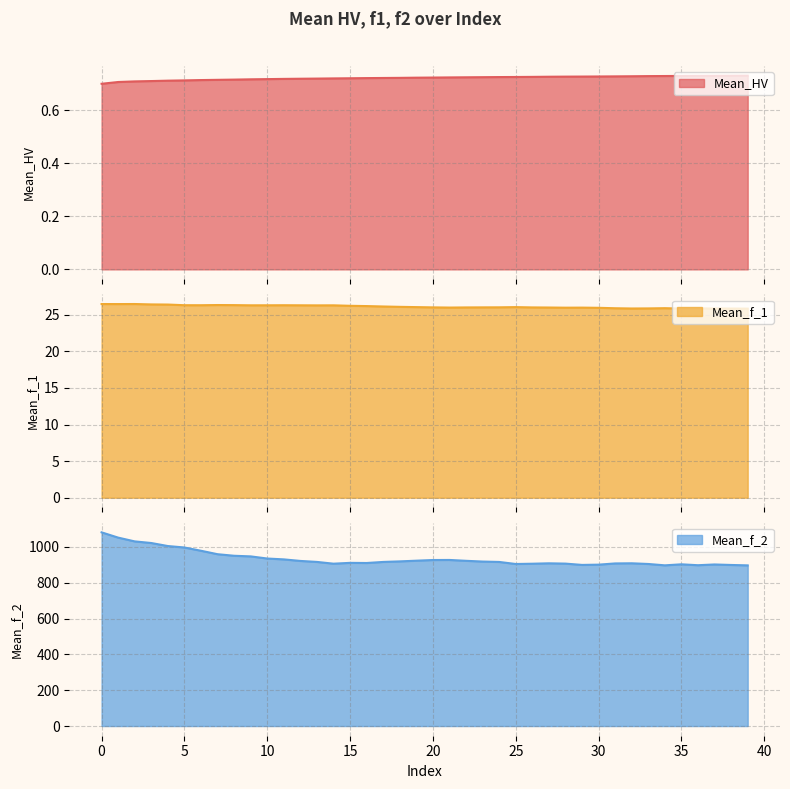

True or false: Mean_f_1 has a value of 25.9 at 31.

True